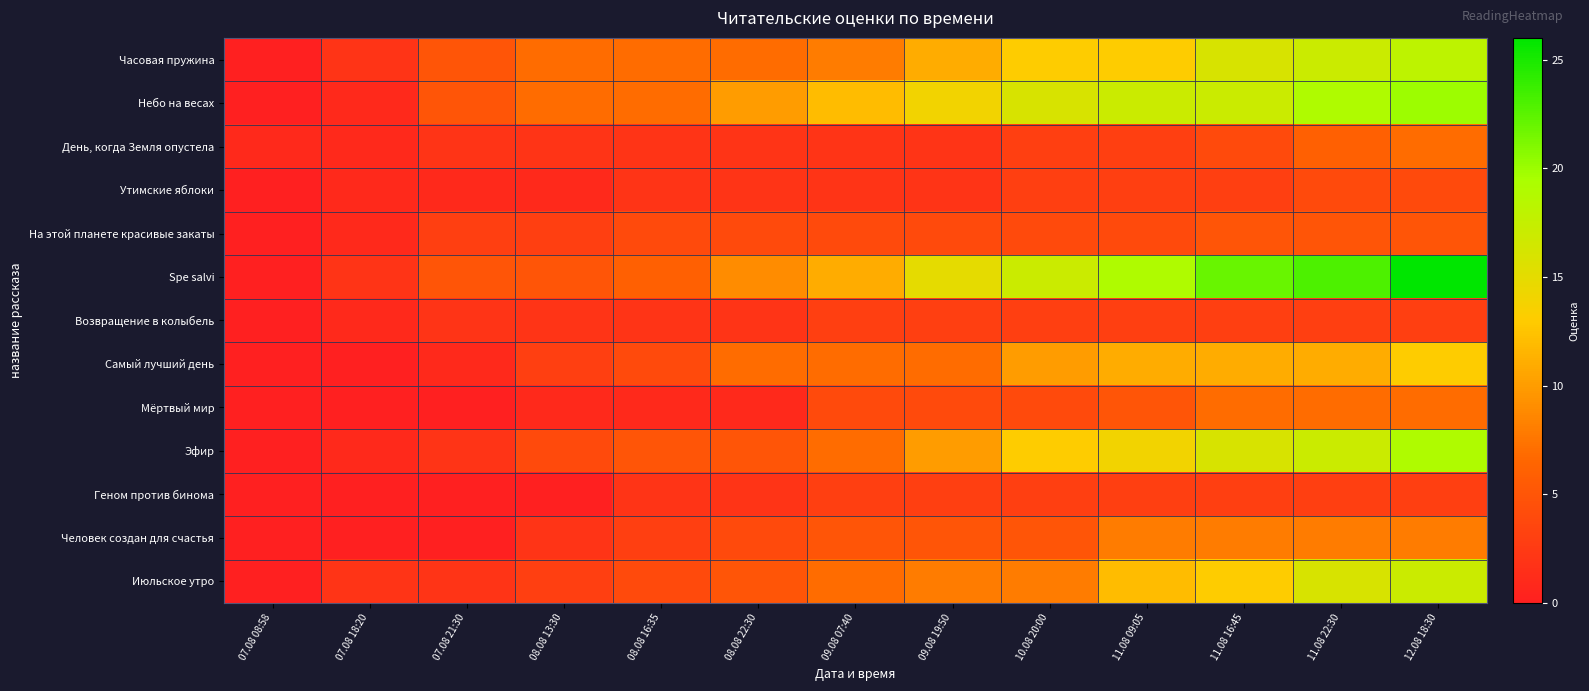

Which series changed the most between 09.08 07:40 and 11.08 09:05?

Spe salvi